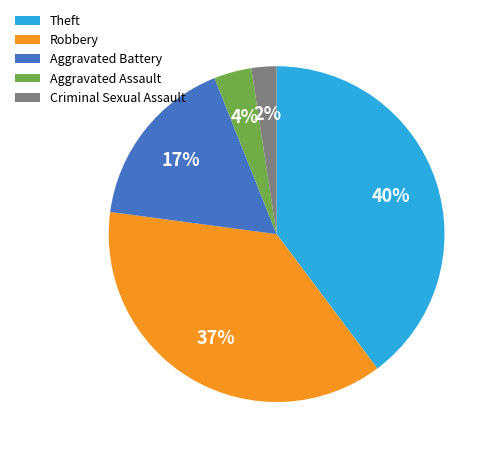

To the nearest percent, what is the average slice percentage?

20%